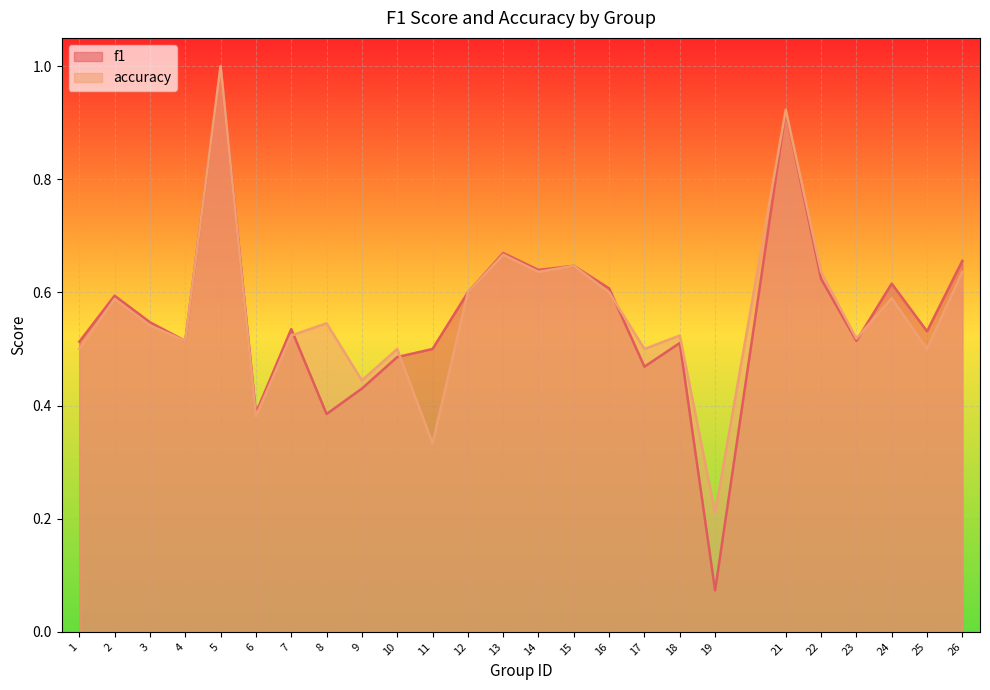

Which has a higher value, 15 or 5?

5